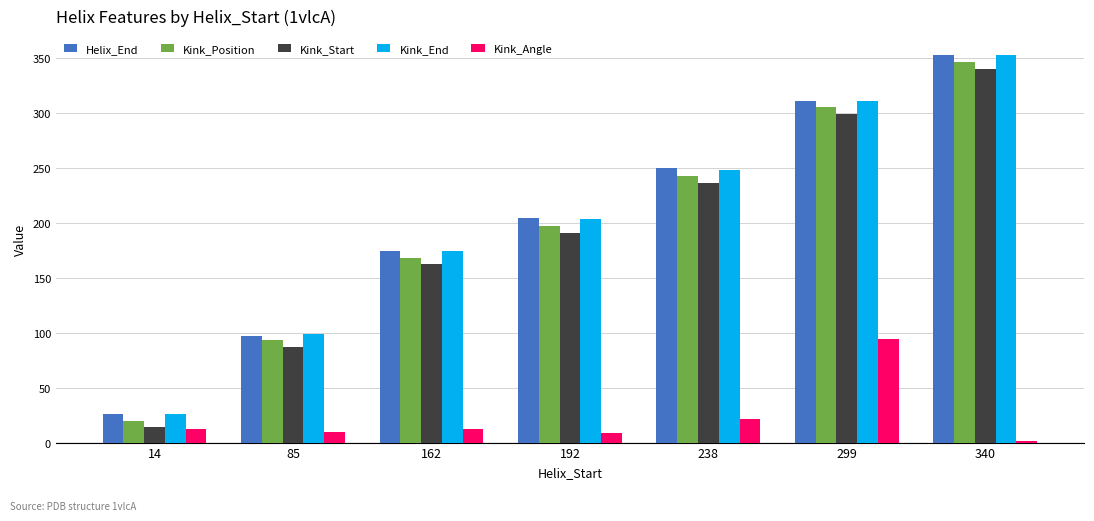

What is the minimum value for Kink_Angle?

1.8